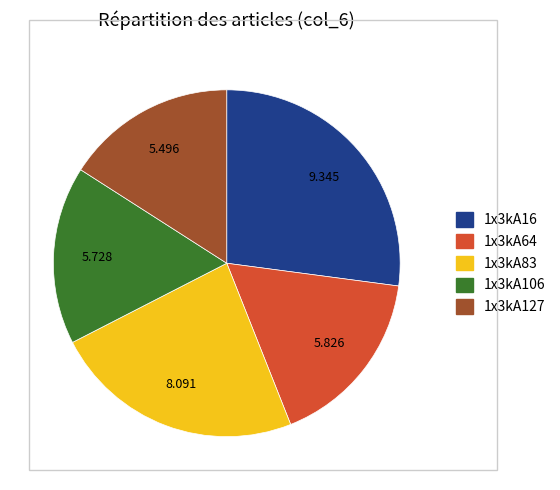

How many slices are in this pie chart?

5